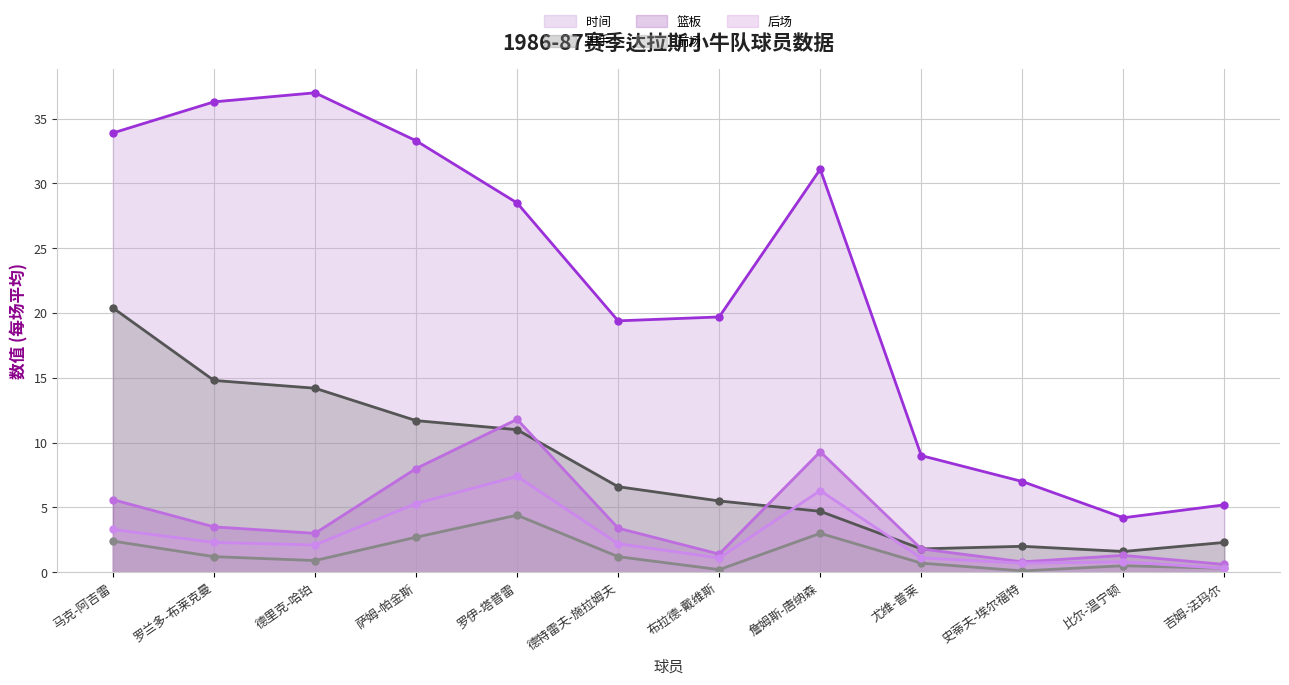

True or false: 篮板 (线) has more than 2 interior local peaks.

True